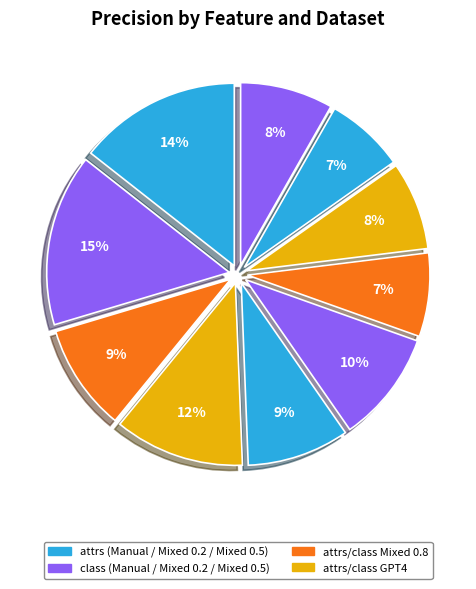

To the nearest percent, what is the average slice percentage?

10%